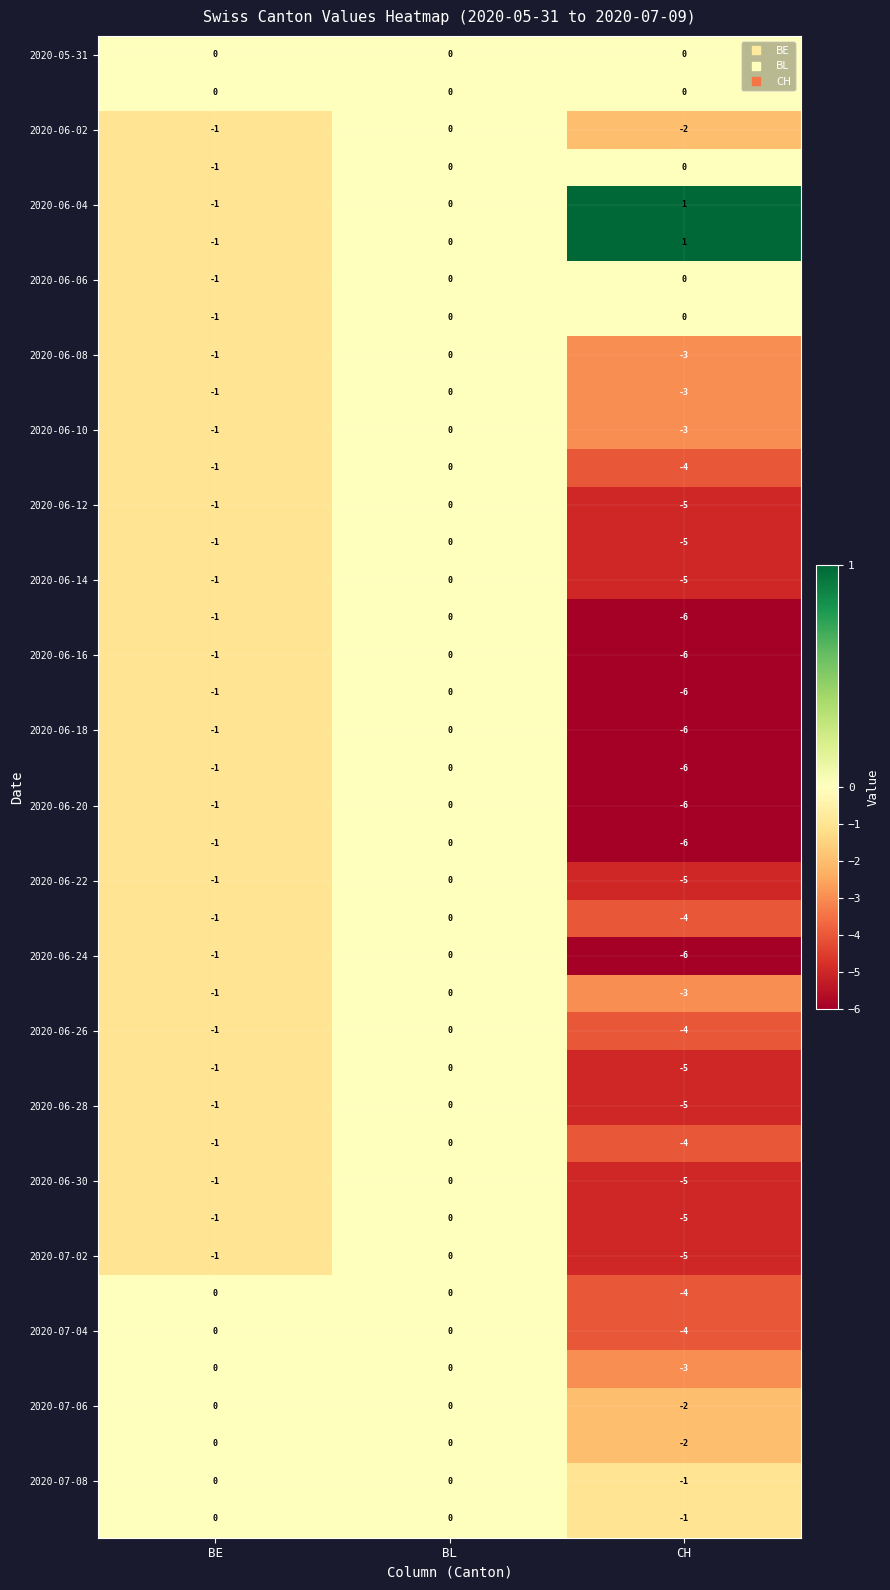

What is the total value across all series at BE?

-31